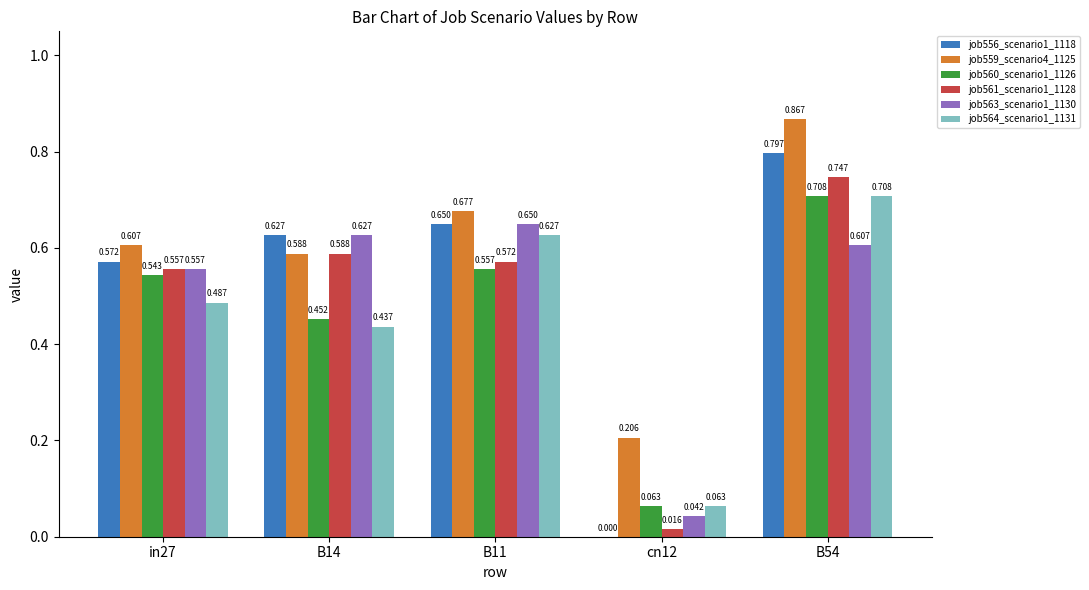

Between in27 and B11, which series saw the biggest shift?

job564_scenario1_1131